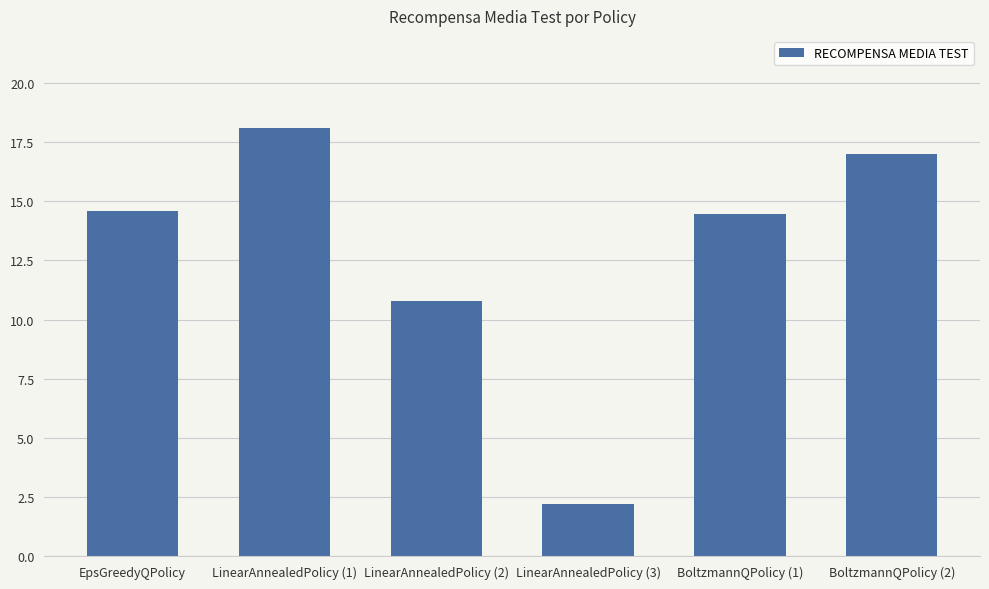

What is the sum of the values at EpsGreedyQPolicy and LinearAnnealedPolicy (1)?

32.7